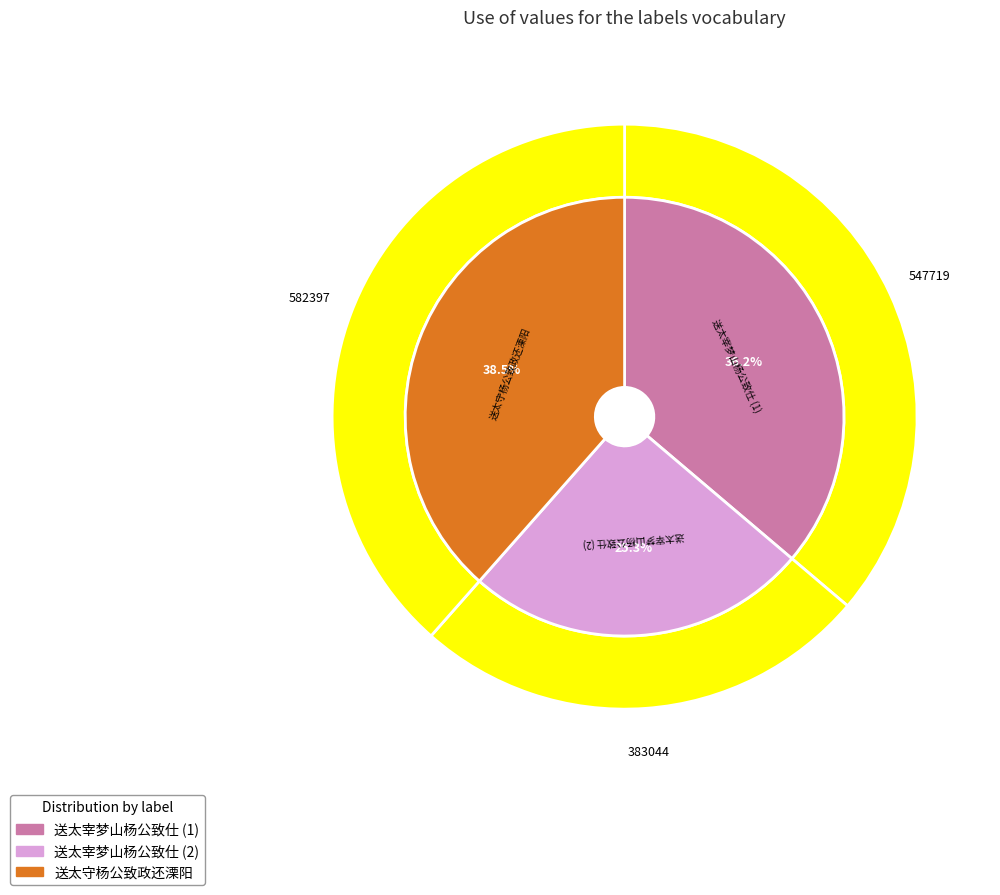

Which category has the smallest portion of the pie?

送太宰梦山杨公致仕